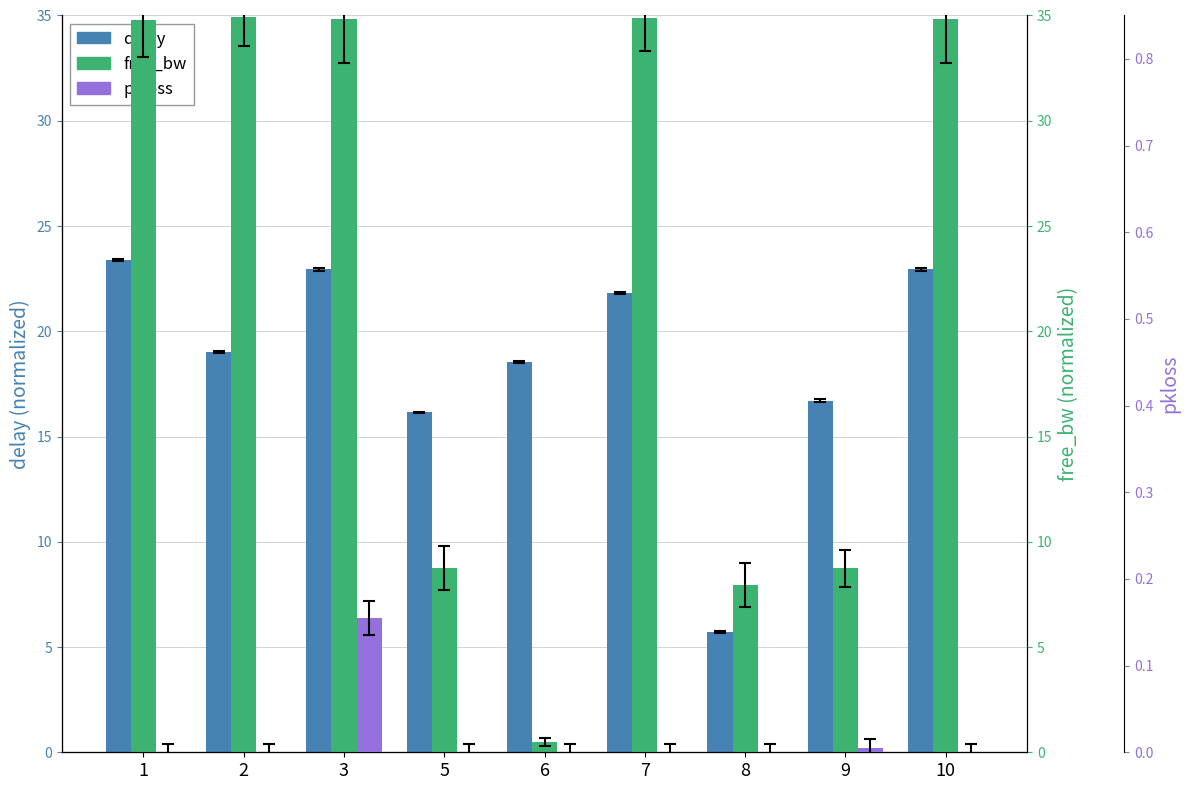

How many data points in free_bw are above 34?

5